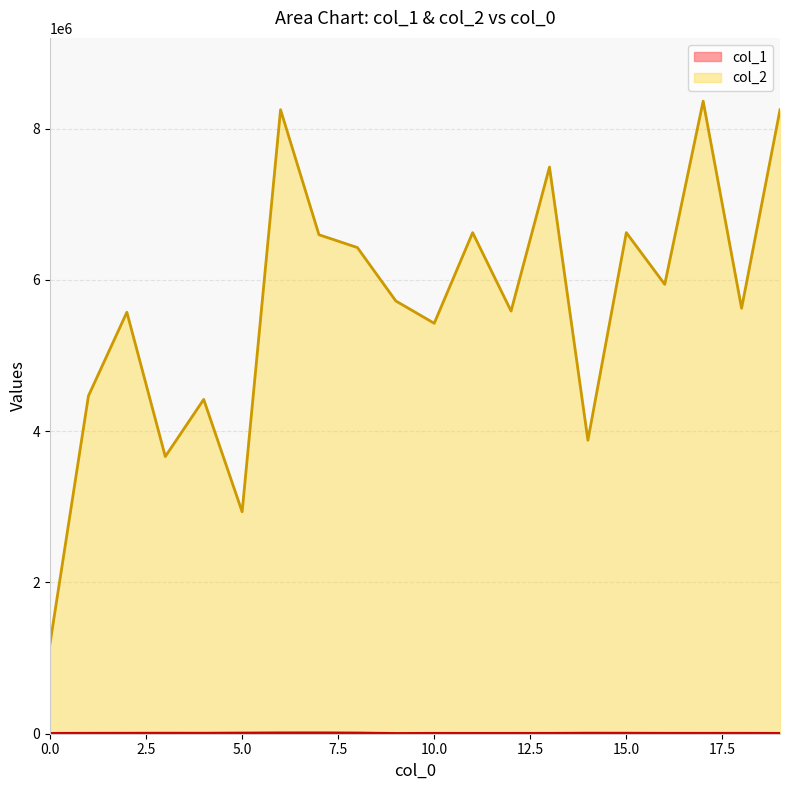

At which category does col_2 reach its first local peak?

2